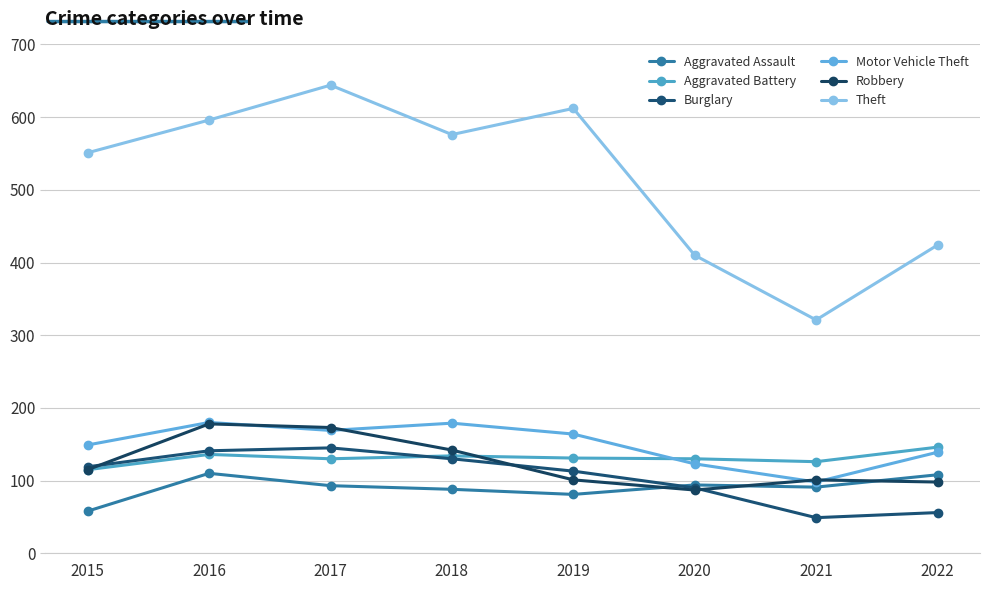

What is the spread (max minus min) of values at 2019?

531